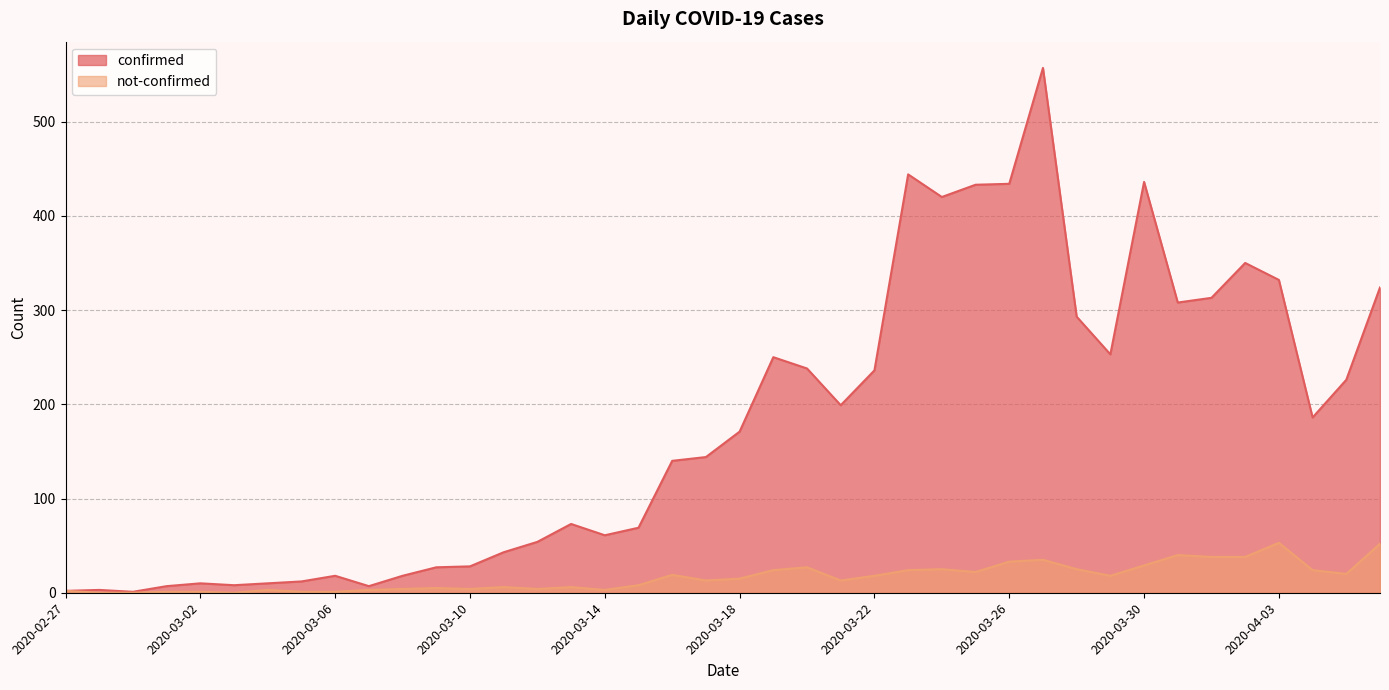

Which category has the highest value across all series?

2020-03-27